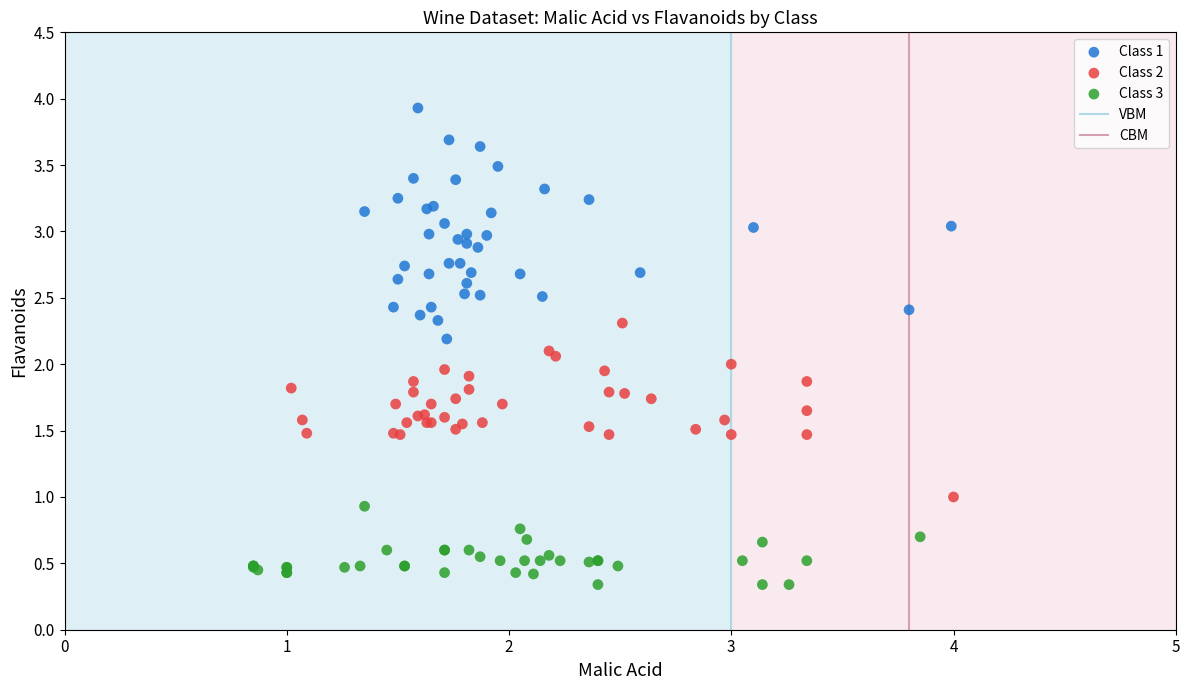

Which series has the largest Y range (max minus min)?

Class 1